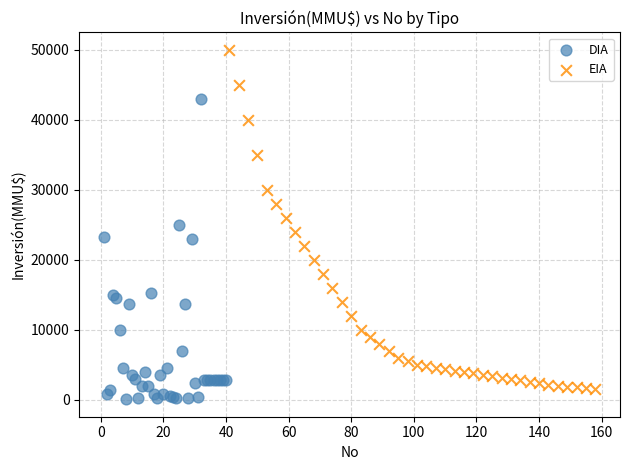

Which series has the widest spread of Y values?

EIA